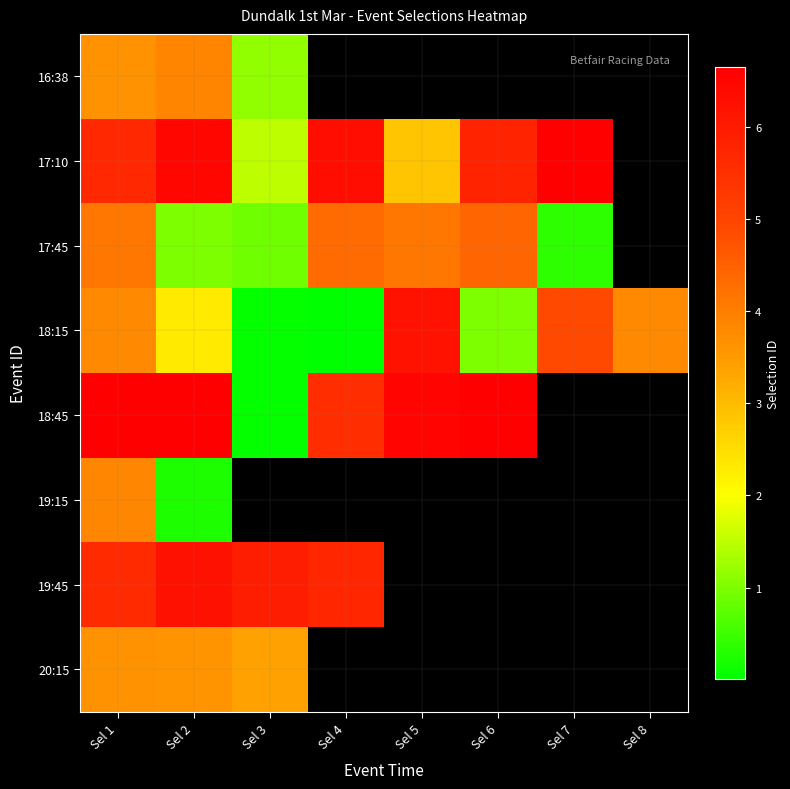

True or false: 18:15 has a value of 111408841.2 at Sel 5.

False